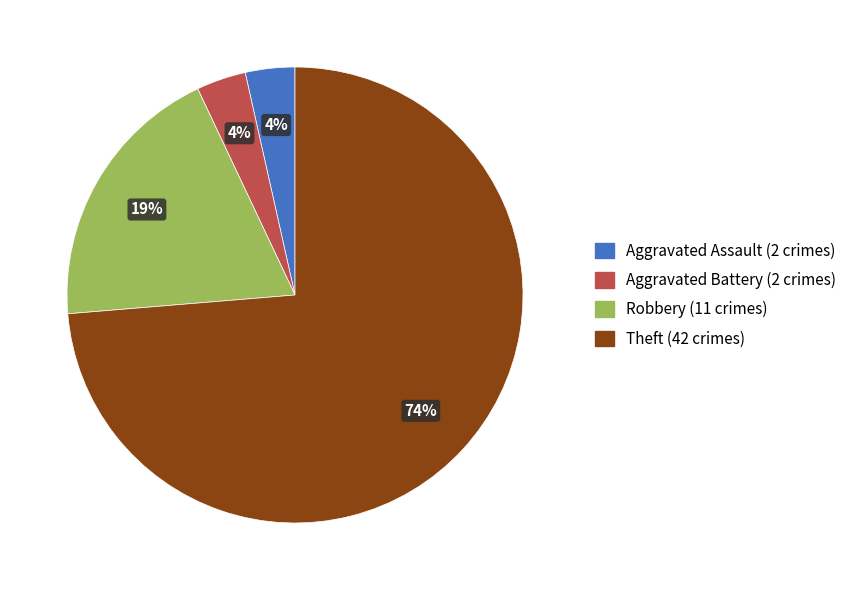

Which category has the biggest portion of the pie?

Theft